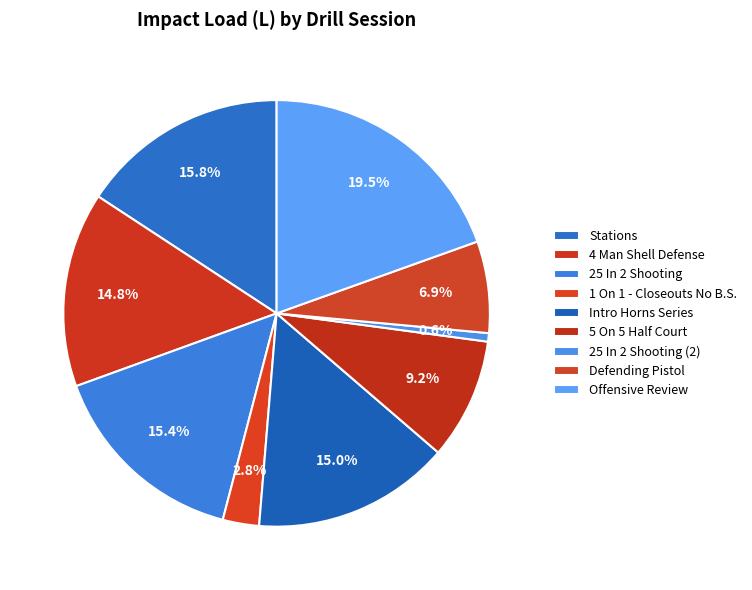

What percentage is the Defending Pistol slice, to the nearest percent?

7%